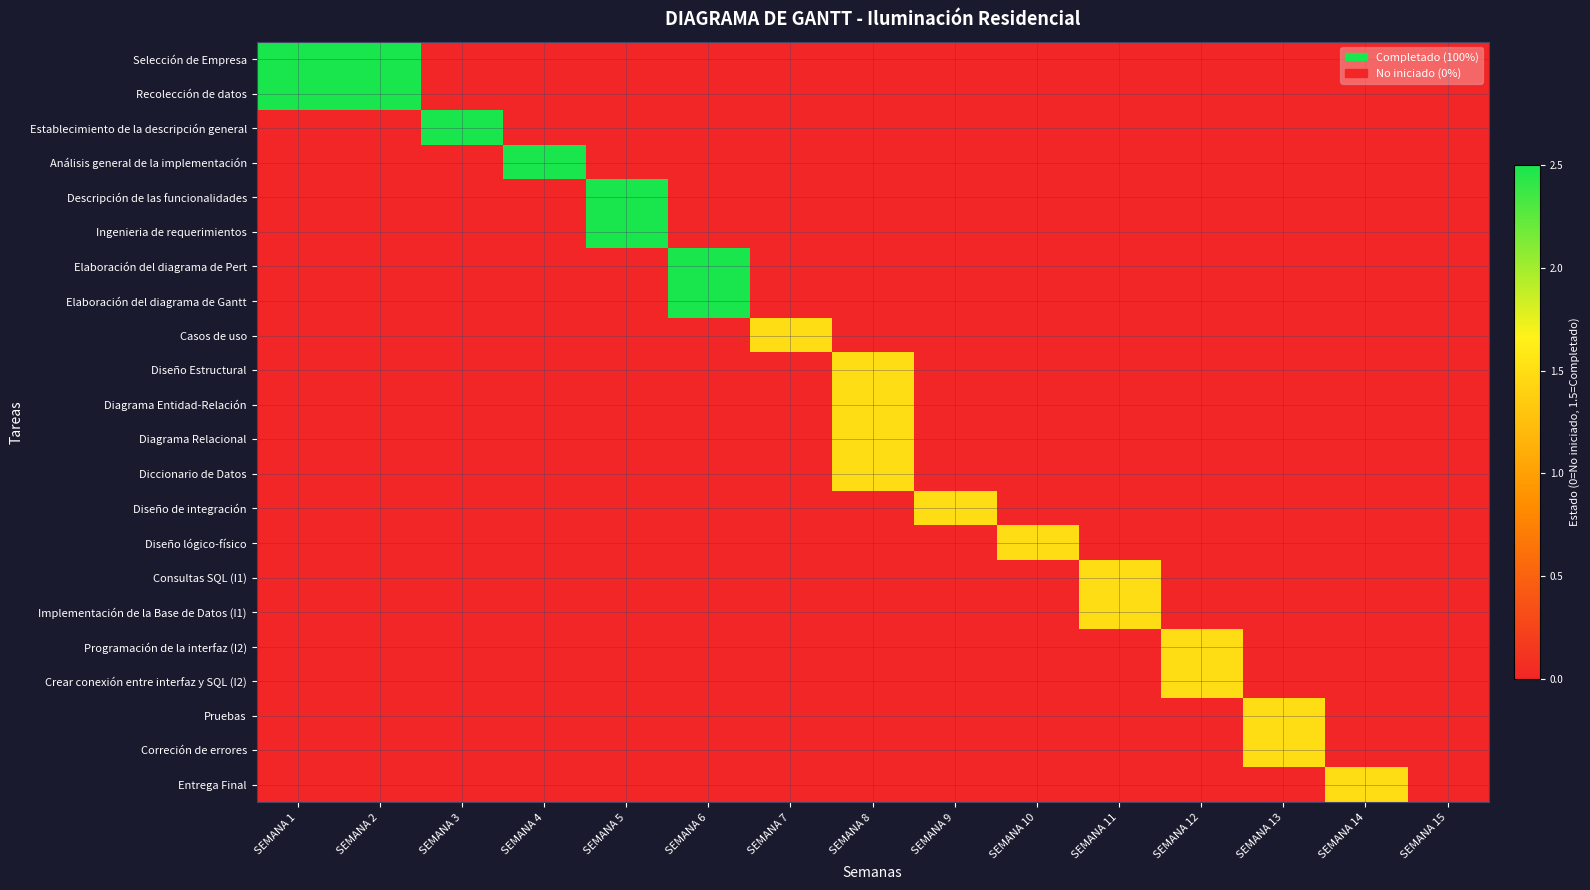

What is the greatest value displayed?

2.5